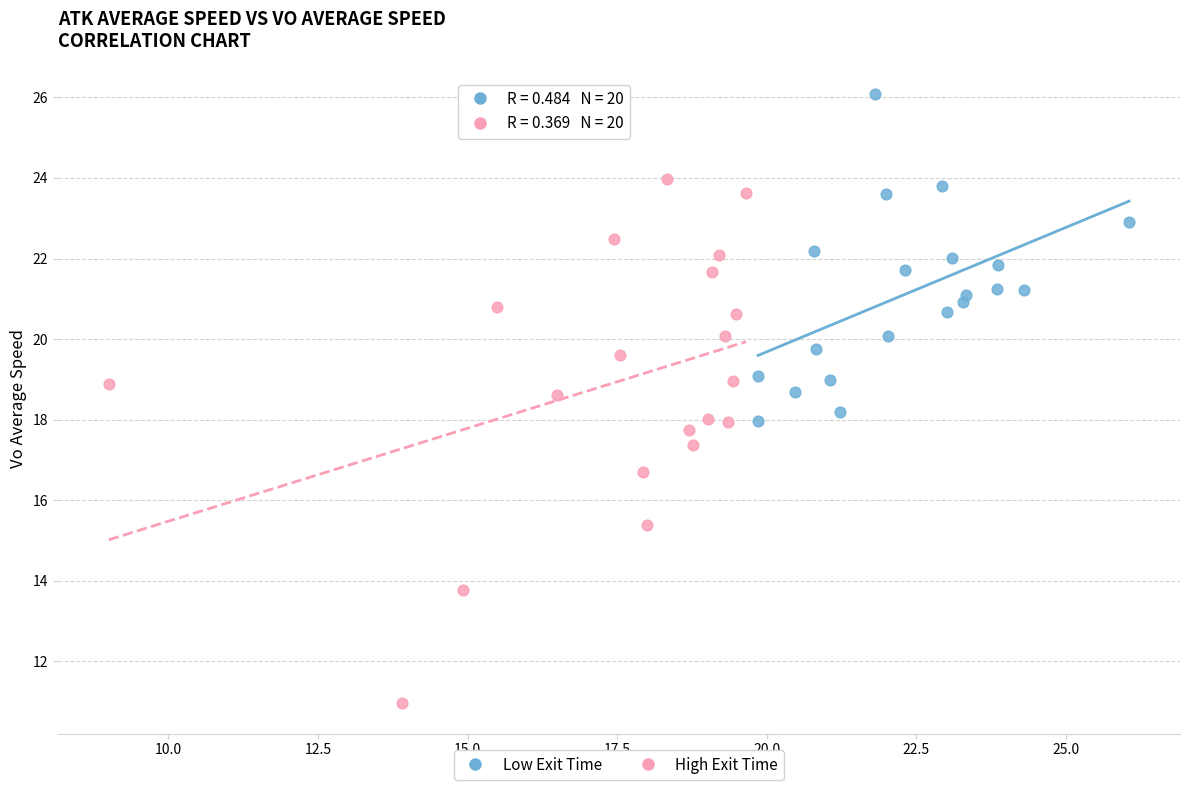

Which series contains the lowest Y value?

High Exit Time